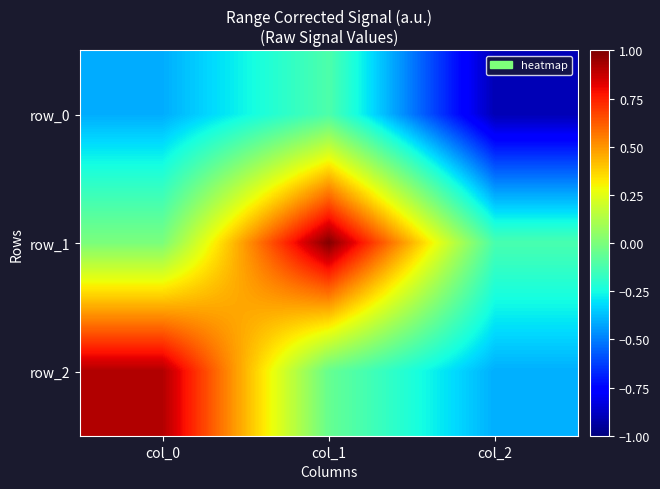

At which label does row_2 first exceed 0?

col_0